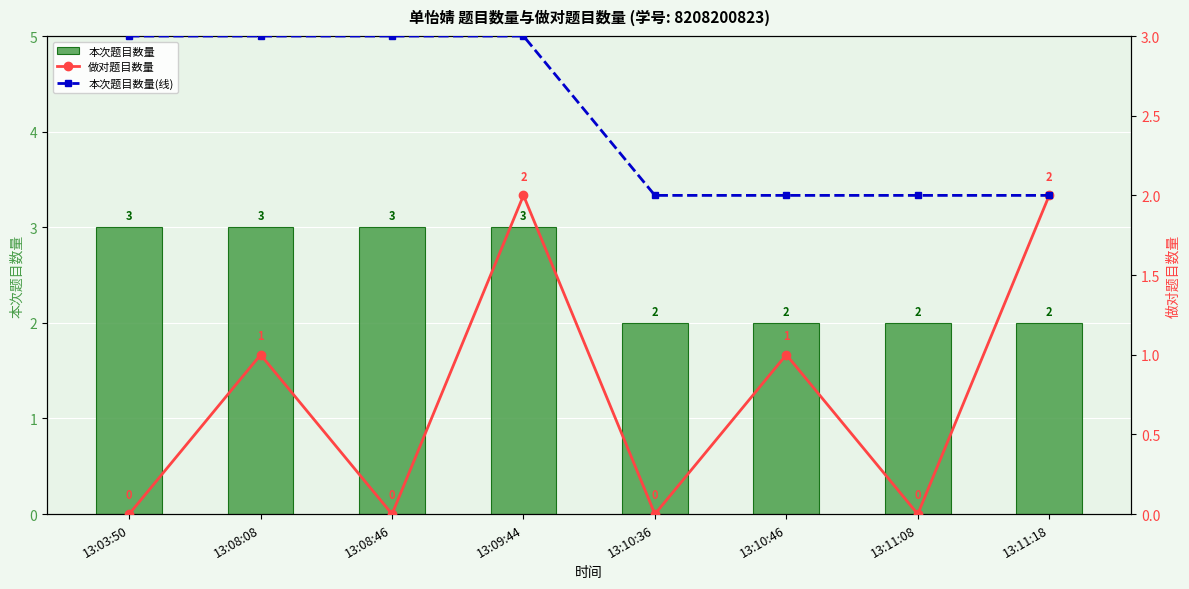

What position from the right is 13:08:46?

6